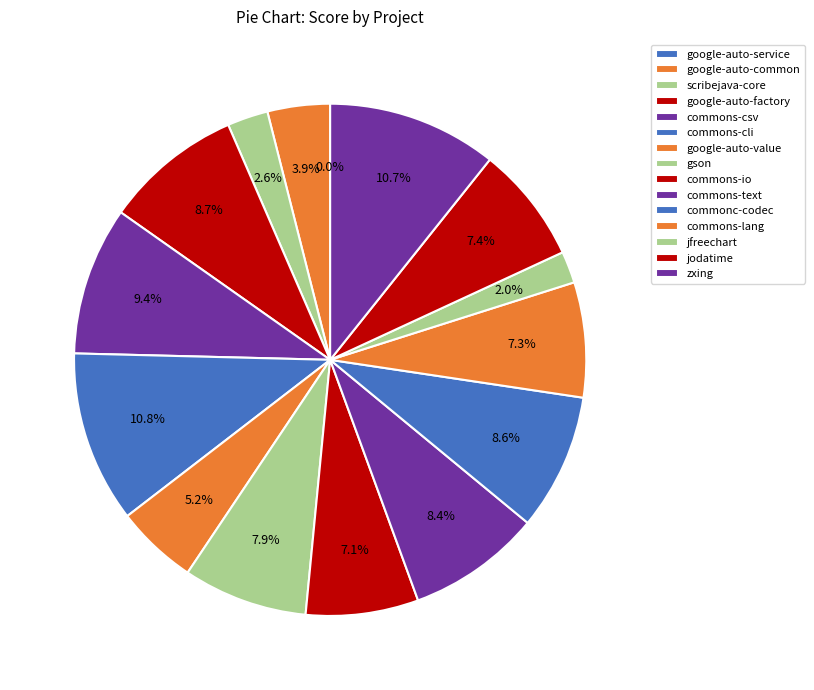

How many segments does this pie chart have?

15